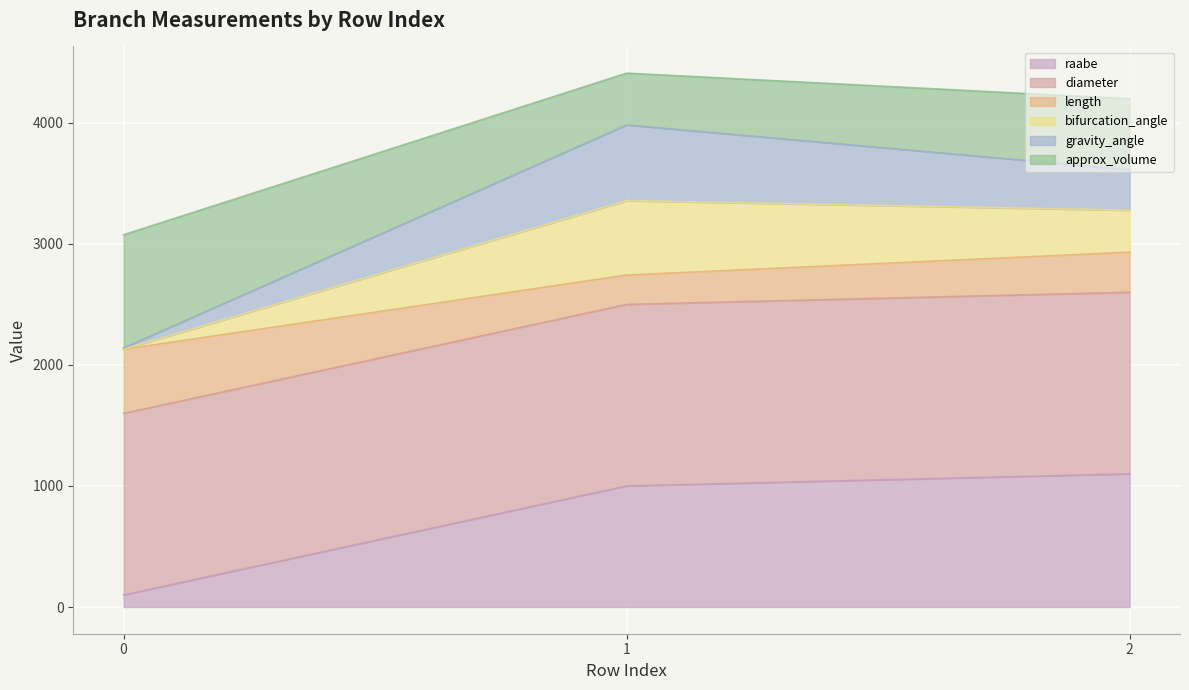

Is it true that raabe equals 1100.0 at 2?

True